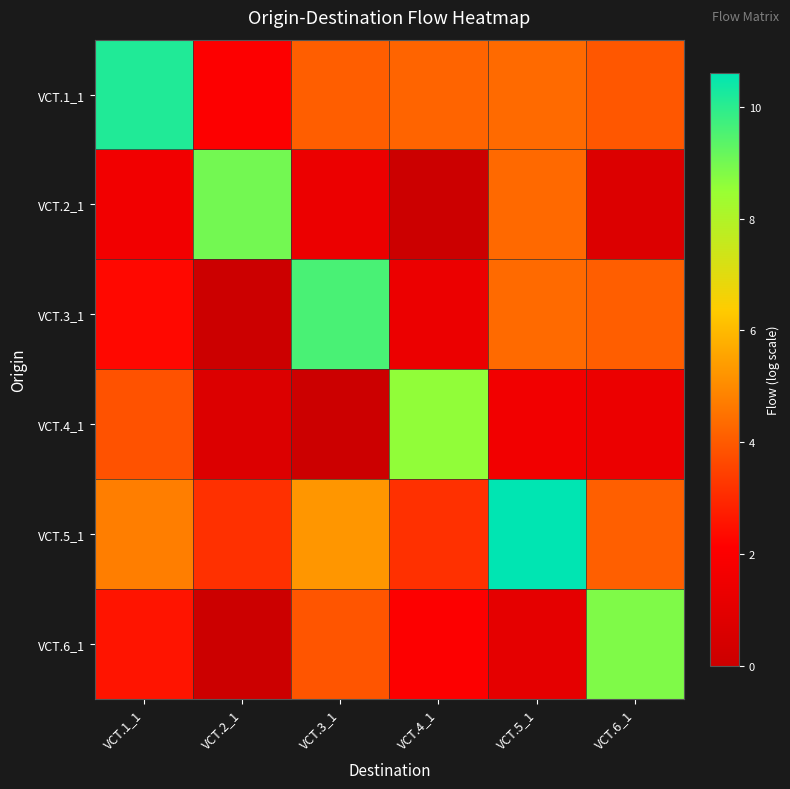

What is the total value across all series at VCT.1_1?

25.2